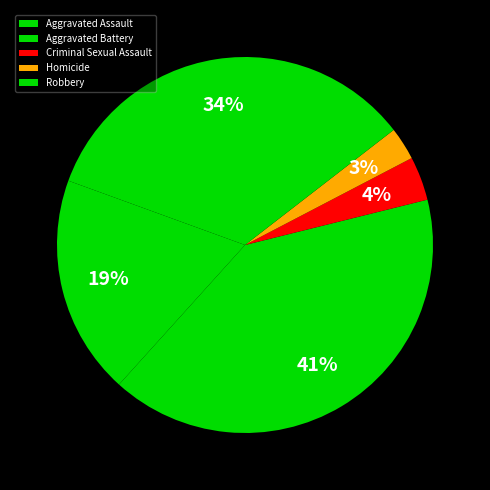

Is the sum of Aggravated Battery and Homicide greater than half?

No